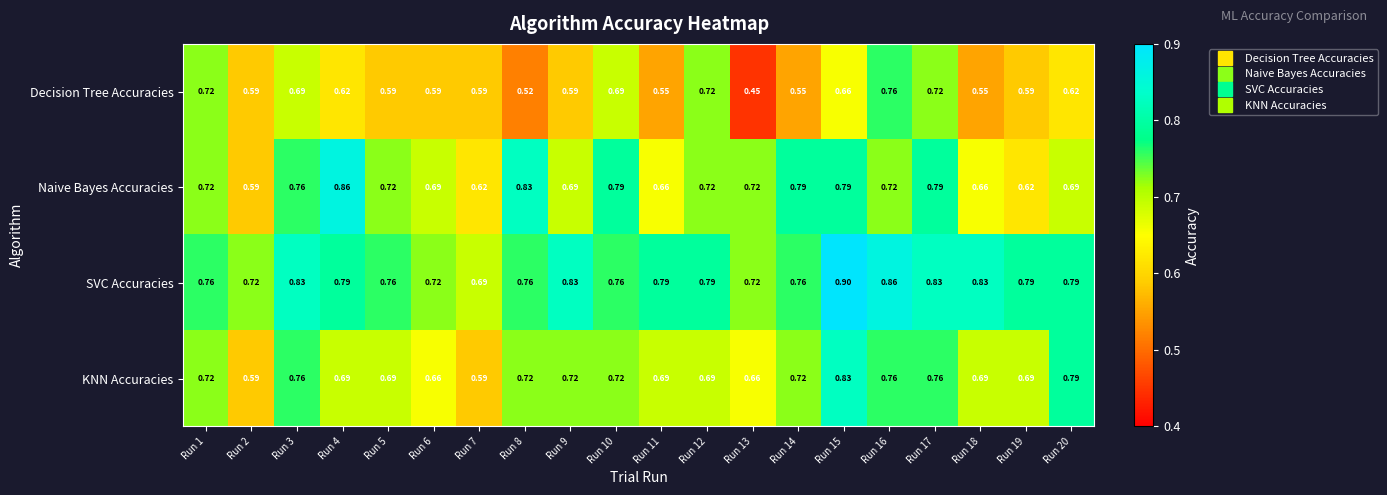

Rank the series by their maximum value, from highest to lowest.

SVC Accuracies, Naive Bayes Accuracies, KNN Accuracies, Decision Tree Accuracies